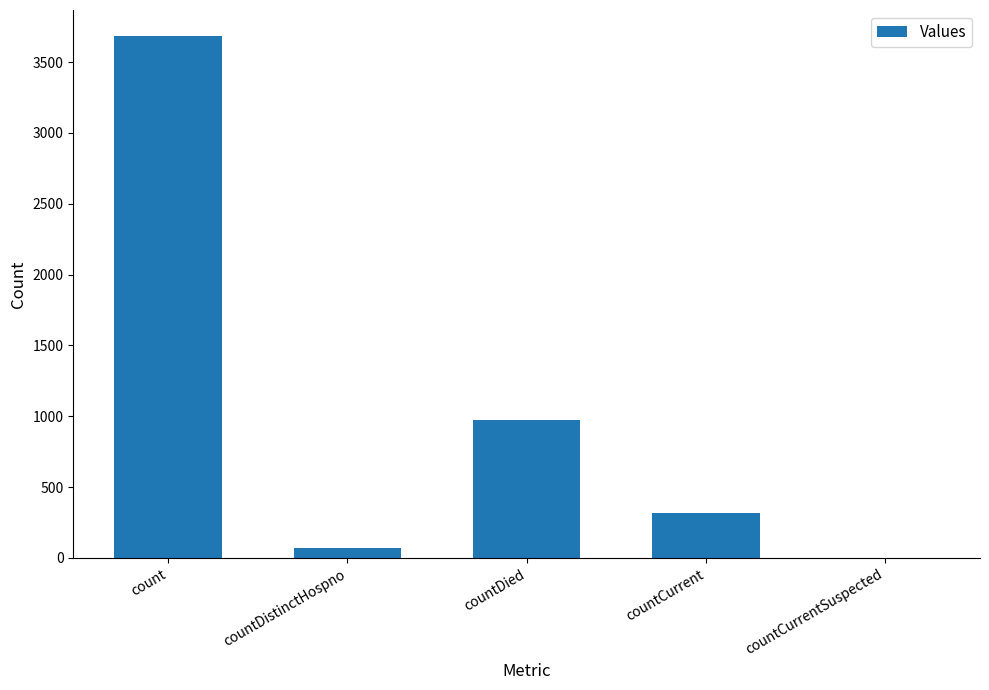

What is the sum of the values at countCurrent and countCurrentSuspected?

320